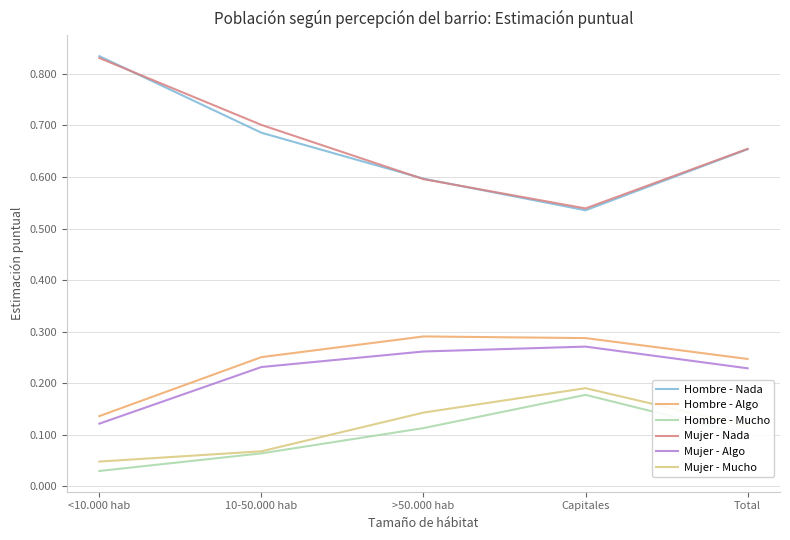

What is the difference between the highest and lowest values at 10-50.000 hab?

0.6